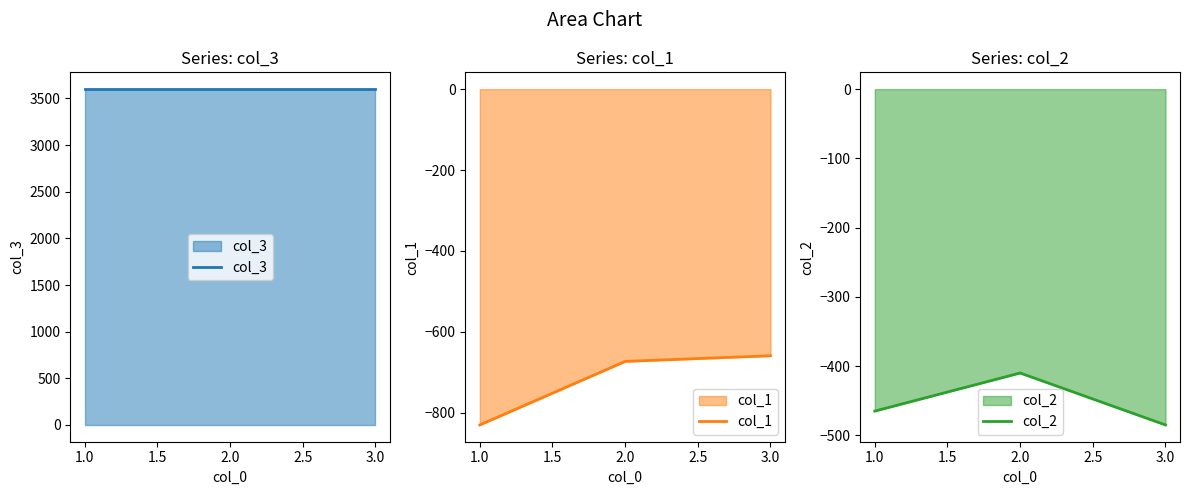

Rank the categories by col_2 value from lowest to highest.

3.0, 1.0, 2.0